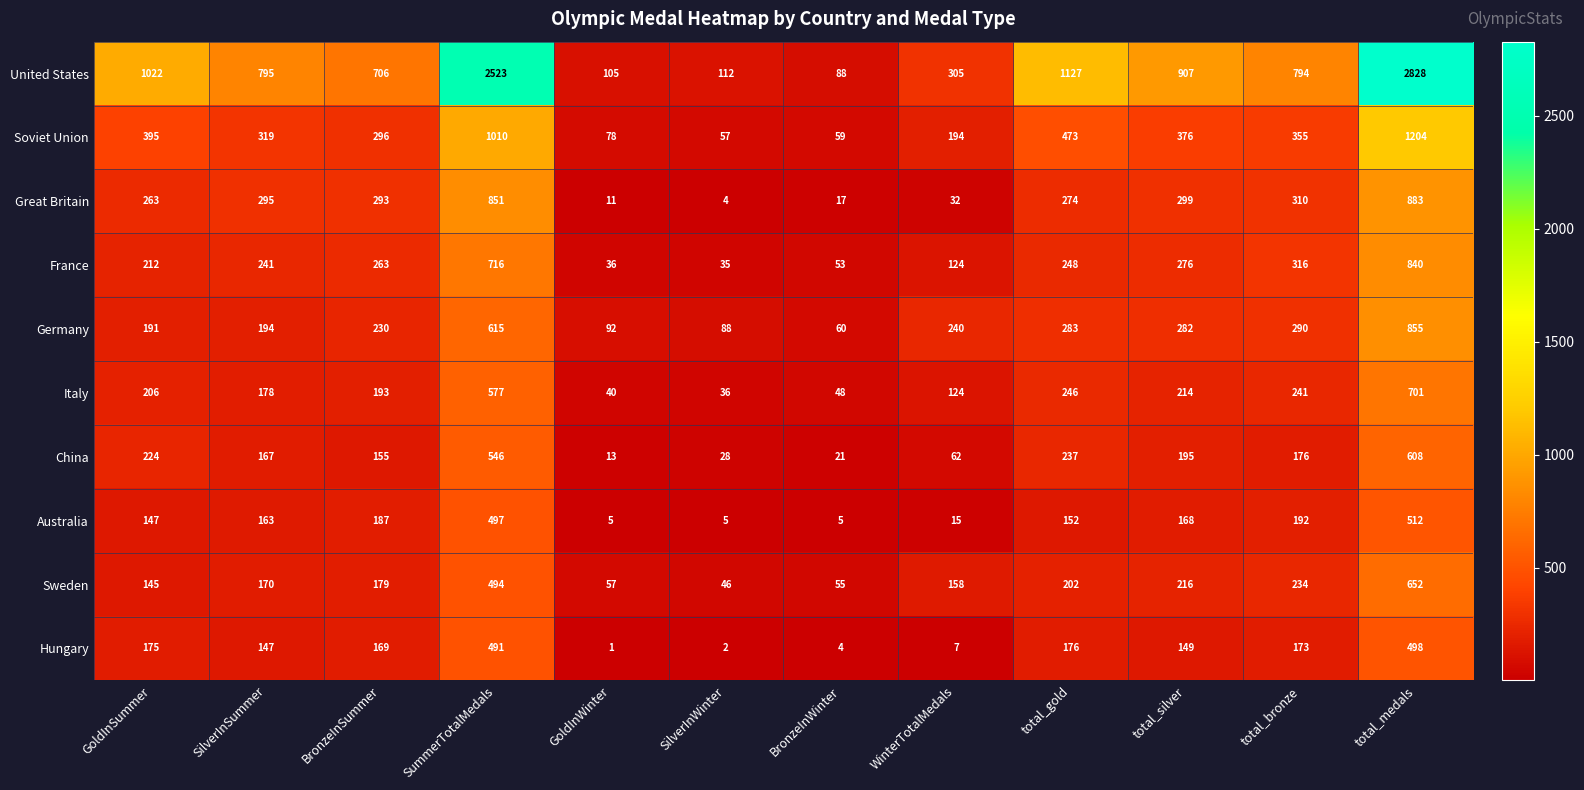

Read the Australia value at total_gold, to the nearest 100.

200